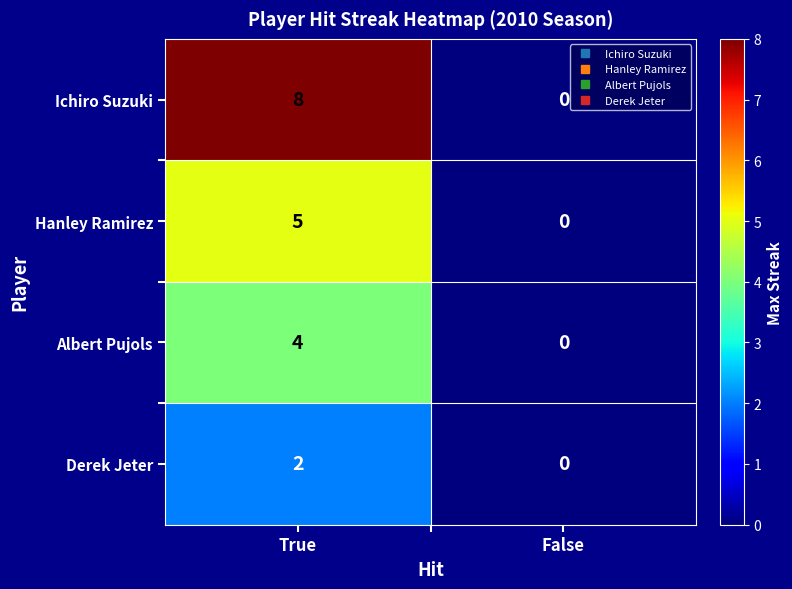

What is the total value across all series at True?

19